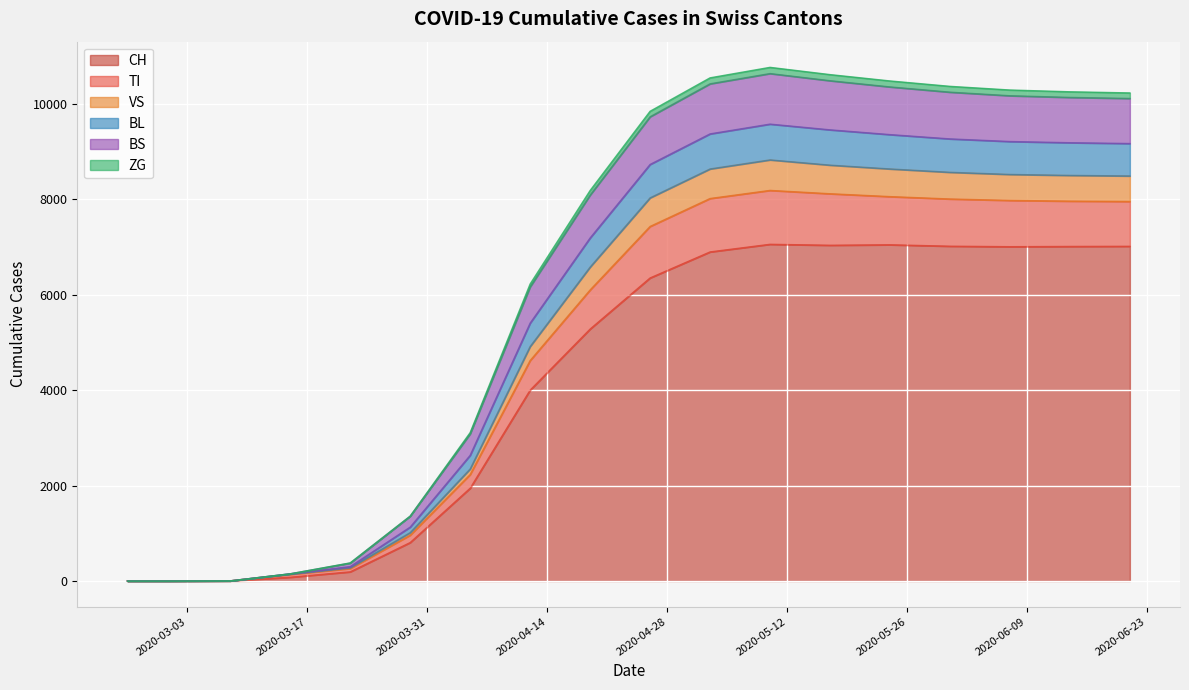

True or false: VS has a value of 15131 at 2020-05-31.

False